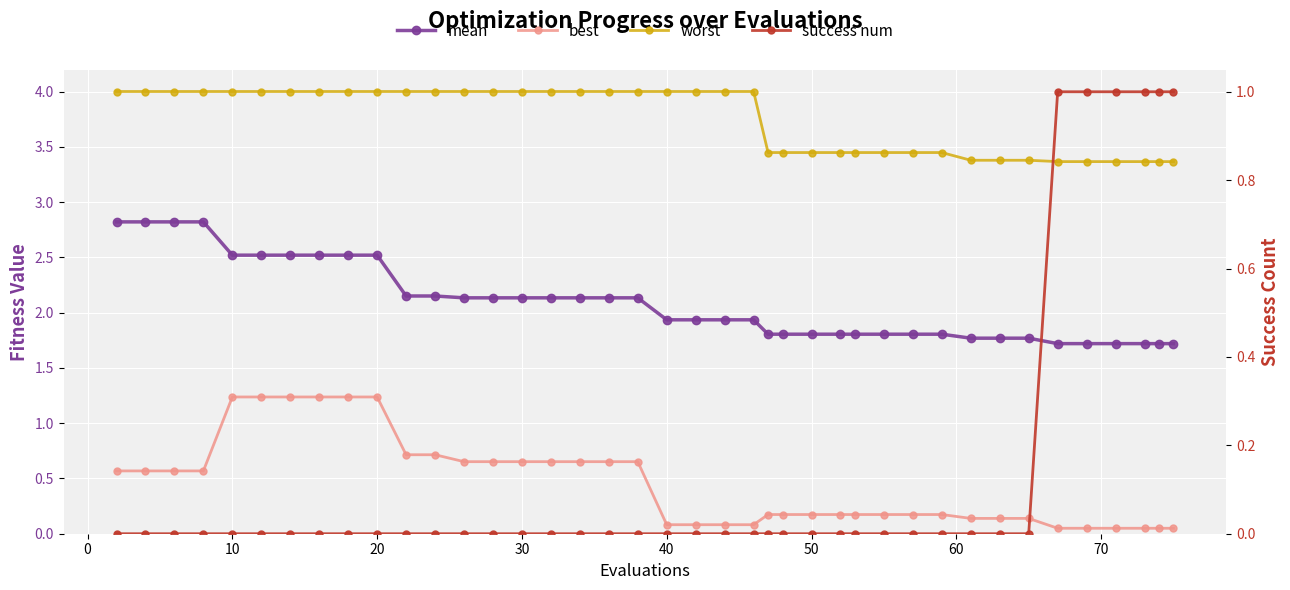

Is this an area chart (filled region under the line)?

No